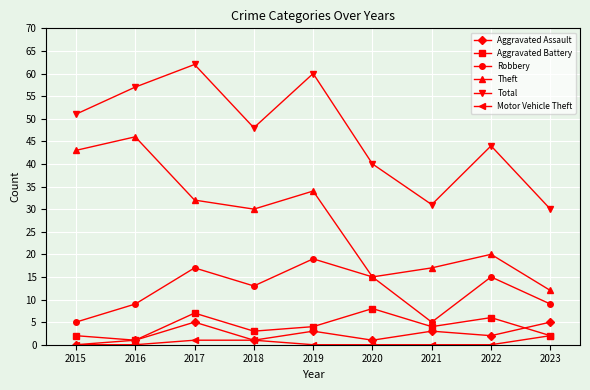

Is it true that Total equals 48 at 2021?

False